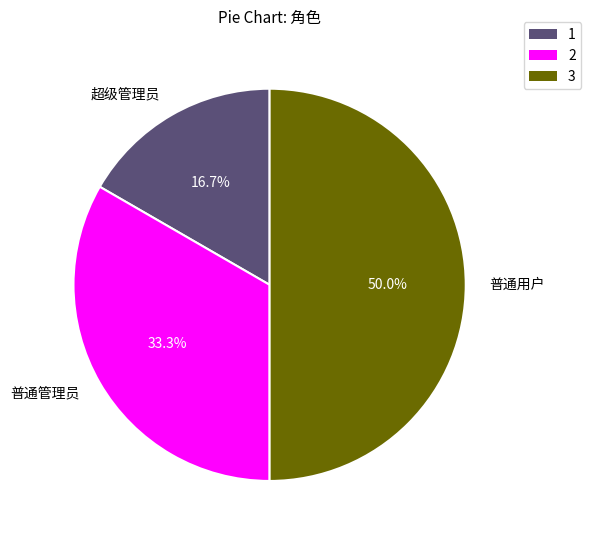

Approximately how many times larger is the value at 超级管理员 compared to 普通管理员?

0.5